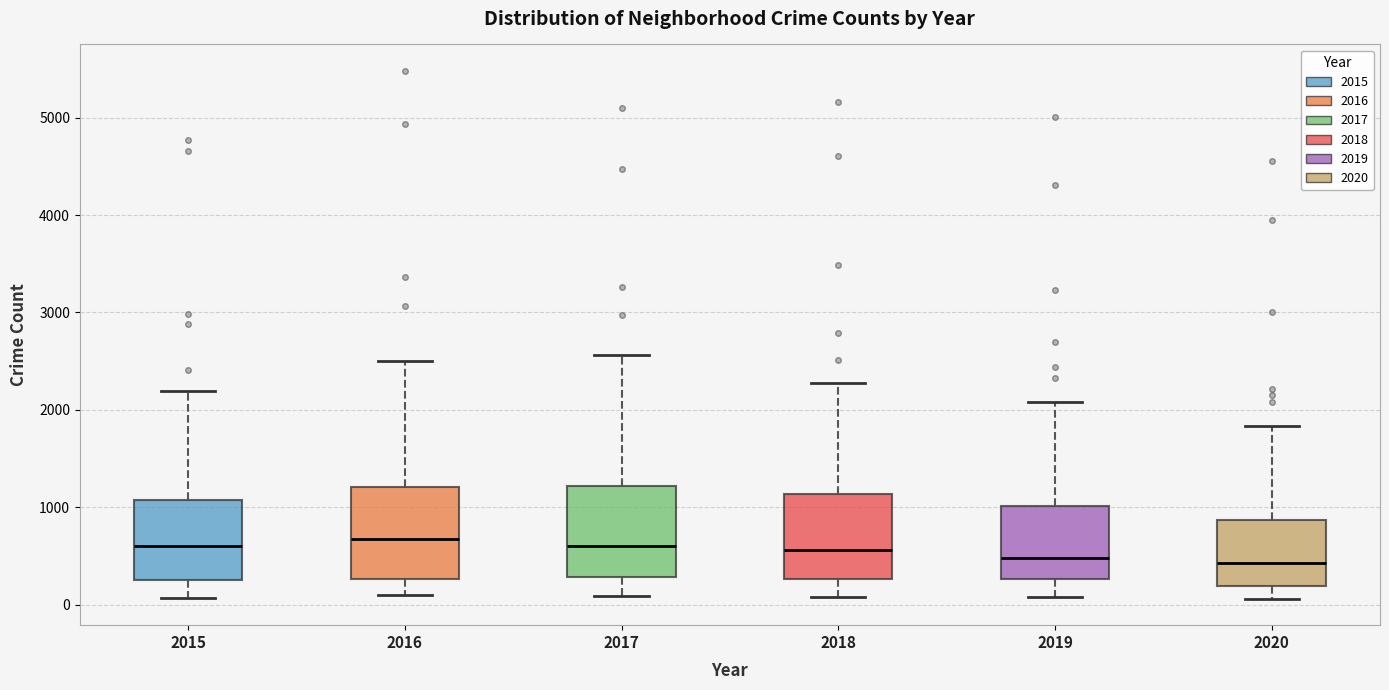

Reading left to right, transcribe this box plot: for each box, give where its median line is, the range the box spans, and where its two whiskers end, as read against the y-axis. The values are not printed on the chart, so give them approximately, as read against the axis.

2015: median 600, box 300 to 1100, whiskers 100 to 2200
2016: median 700, box 300 to 1200, whiskers 100 to 2500
2017: median 600, box 300 to 1200, whiskers 100 to 2600
2018: median 600, box 300 to 1100, whiskers 100 to 2300
2019: median 500, box 300 to 1000, whiskers 100 to 2100
2020: median 400, box 200 to 900, whiskers 100 to 1800